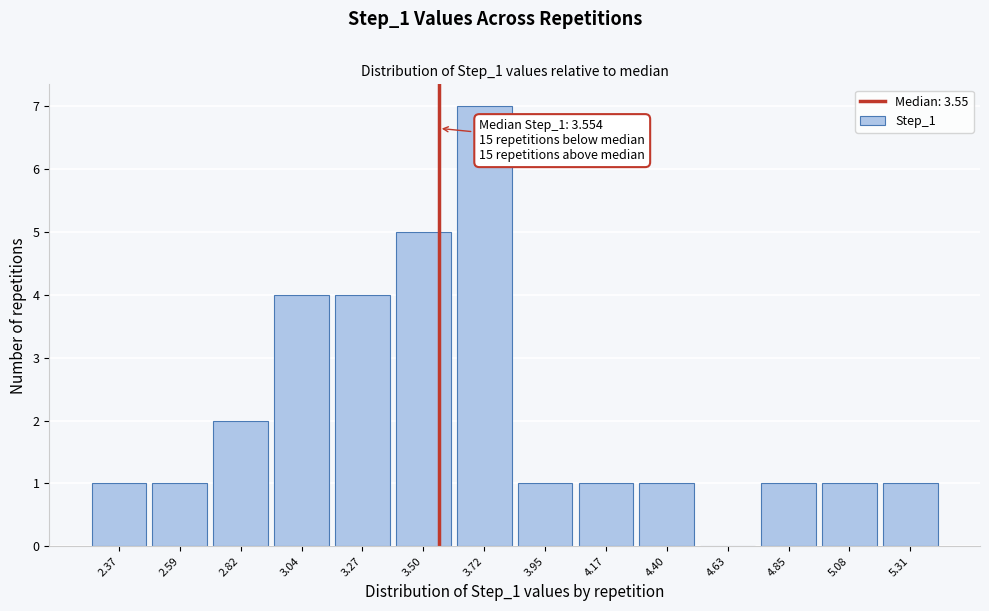

Over which range of the x-axis is the bar tallest?

3.60 to 3.85